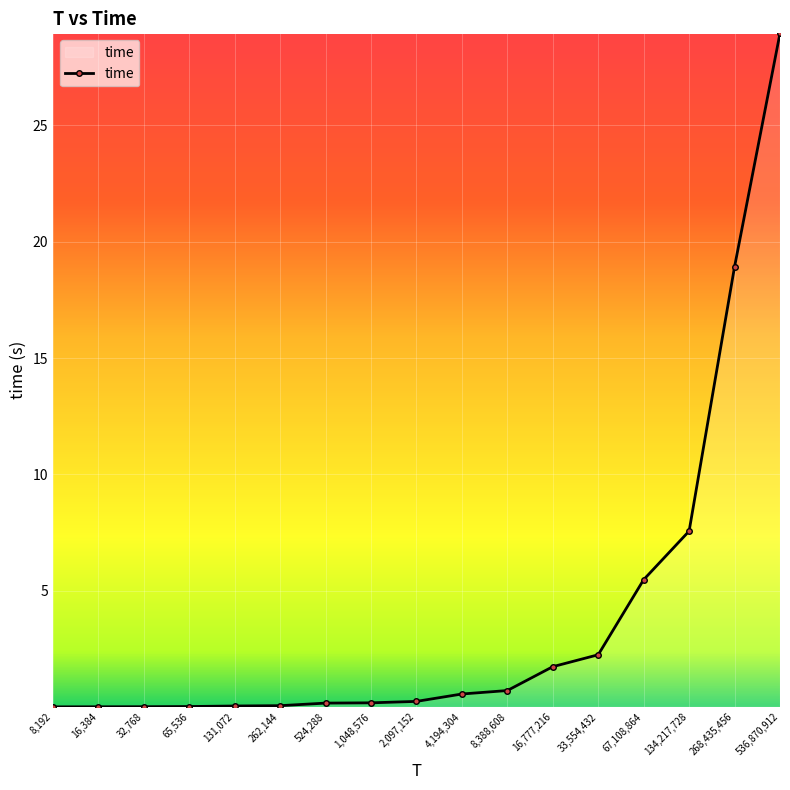

What is the maximum value shown in the chart?

29.0